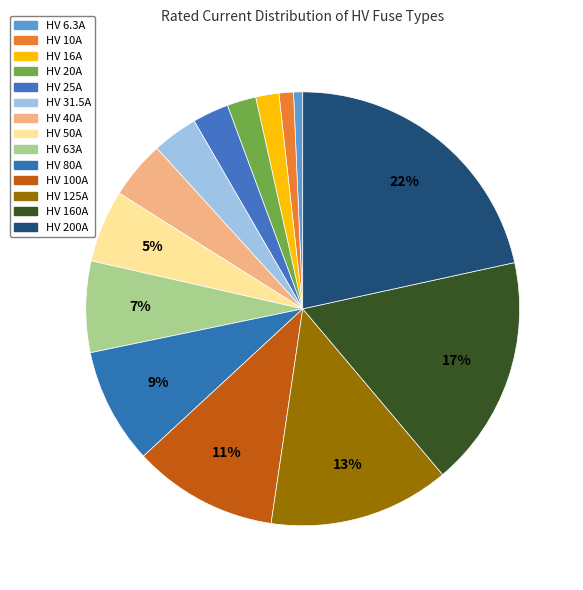

Does HV 80A represent more than half of the total?

No